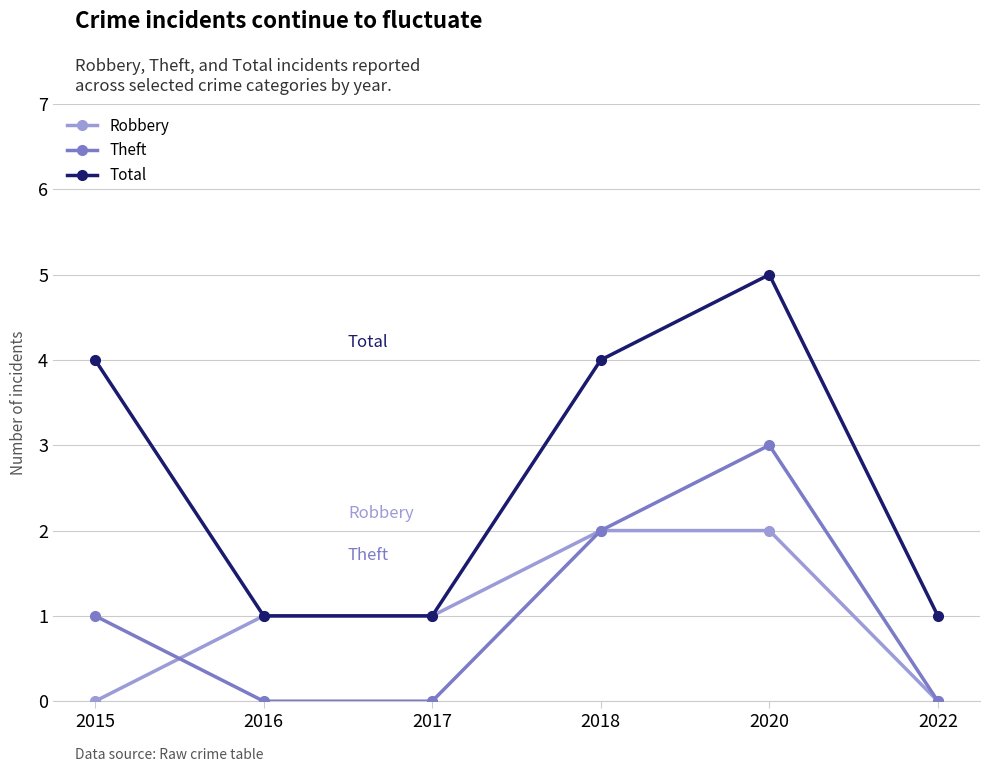

True or false: Robbery and Theft cross at least once.

True